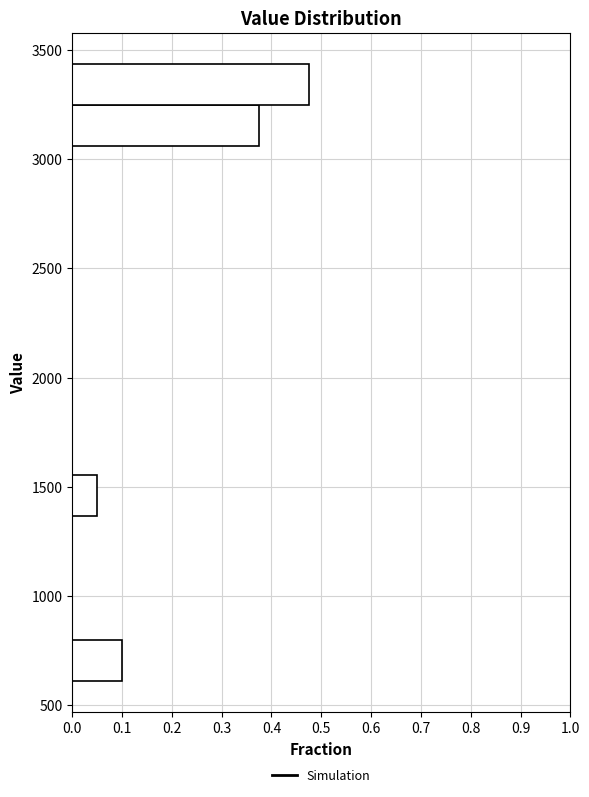

Around what value on the y-axis is the longest bar? Give the approximate position of its centre, as read against the axis.

3350